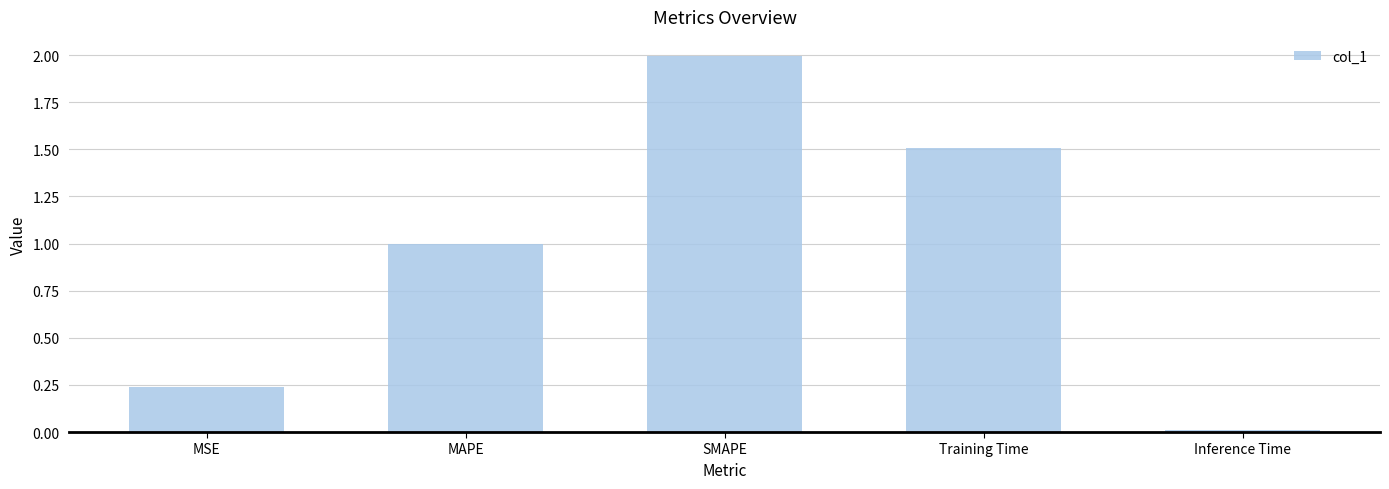

What is the approximate value at Training Time?

1.5